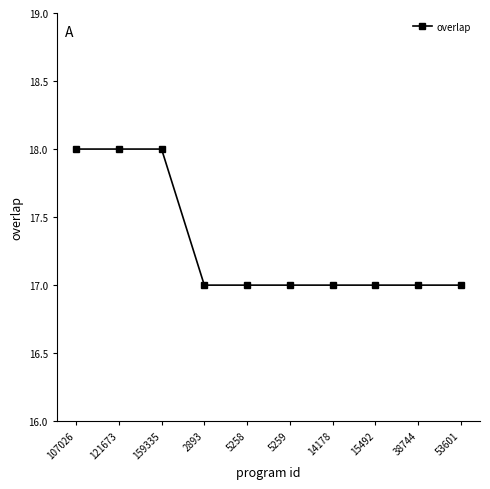

Reading left to right, transcribe all the data shown in this chart.

107026=18	121673=18	159335=18	2893=17	5258=17	5259=17	14178=17	15492=17	38744=17	53601=17